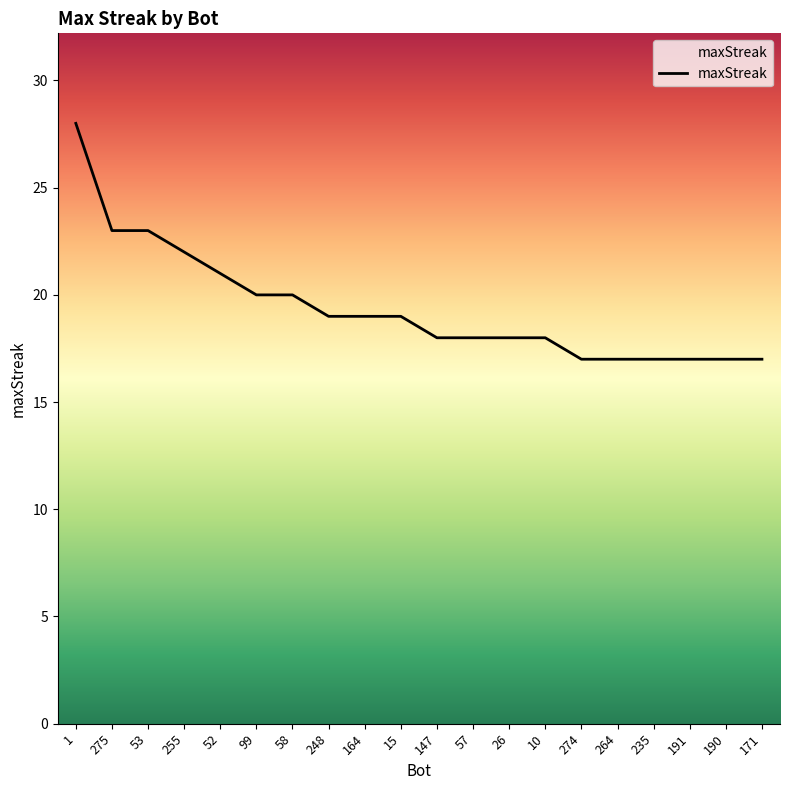

Between 99 and 164, which is larger?

99